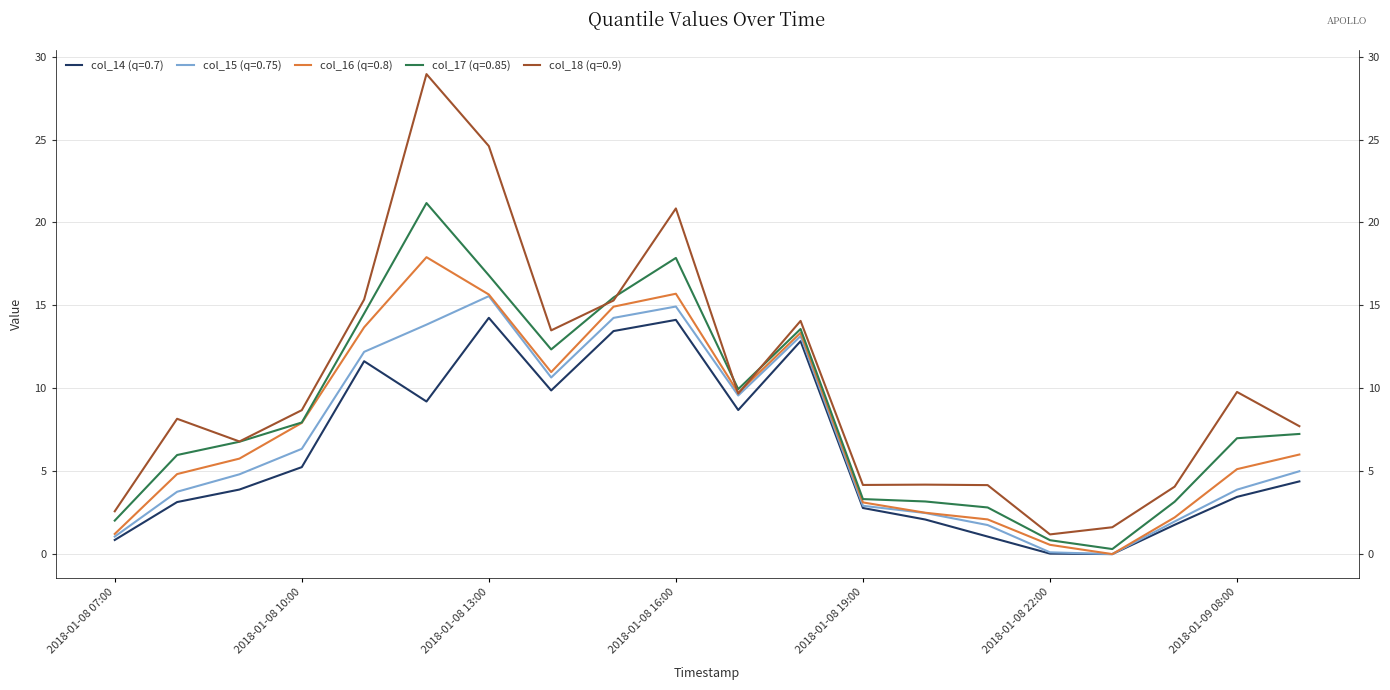

What position from the right is 2018-01-08 18:00?

9